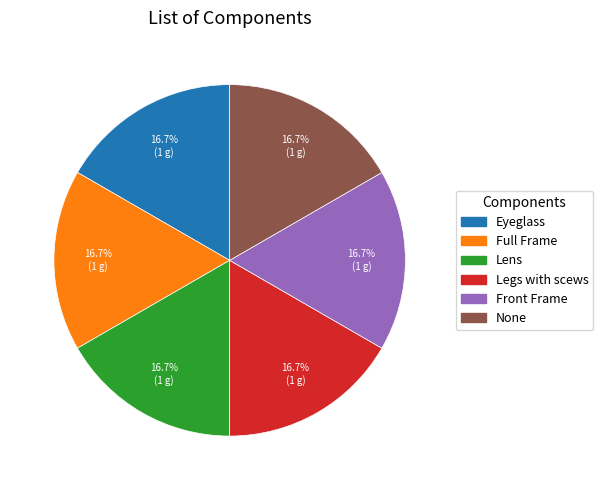

To the nearest percent, what is the difference between the largest and smallest slice percentages?

0%